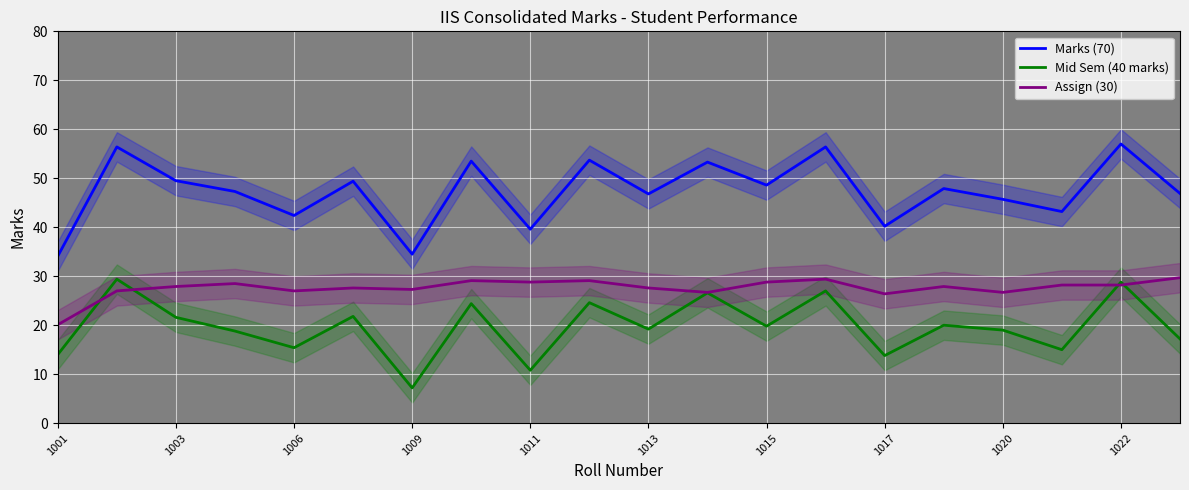

How many intersections are there between Assign (30) and Mid Sem (40 marks)?

4